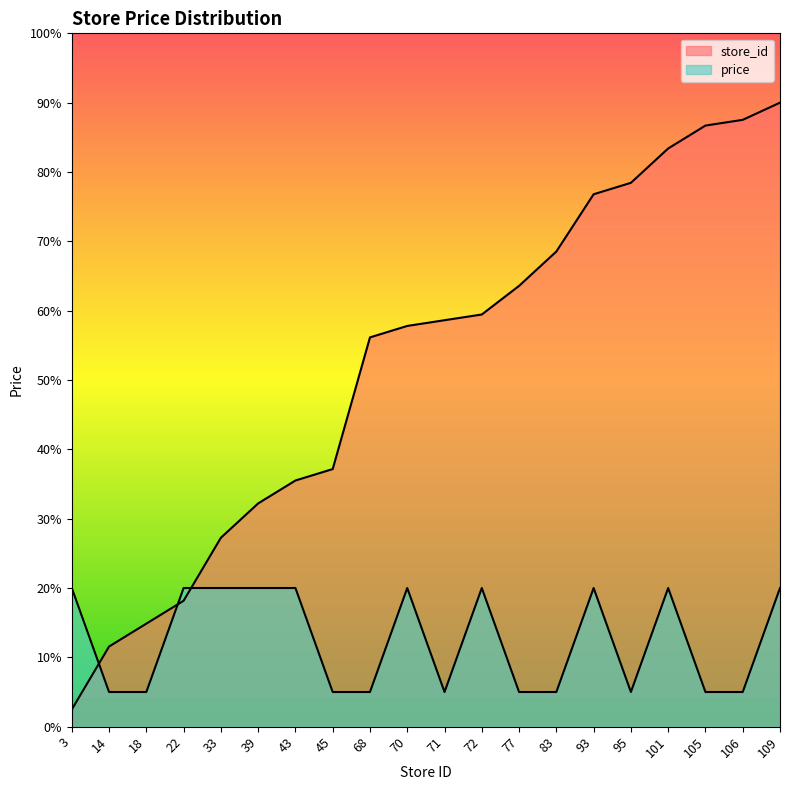

True or false: store_id has more than 2 points higher than both neighbors.

False